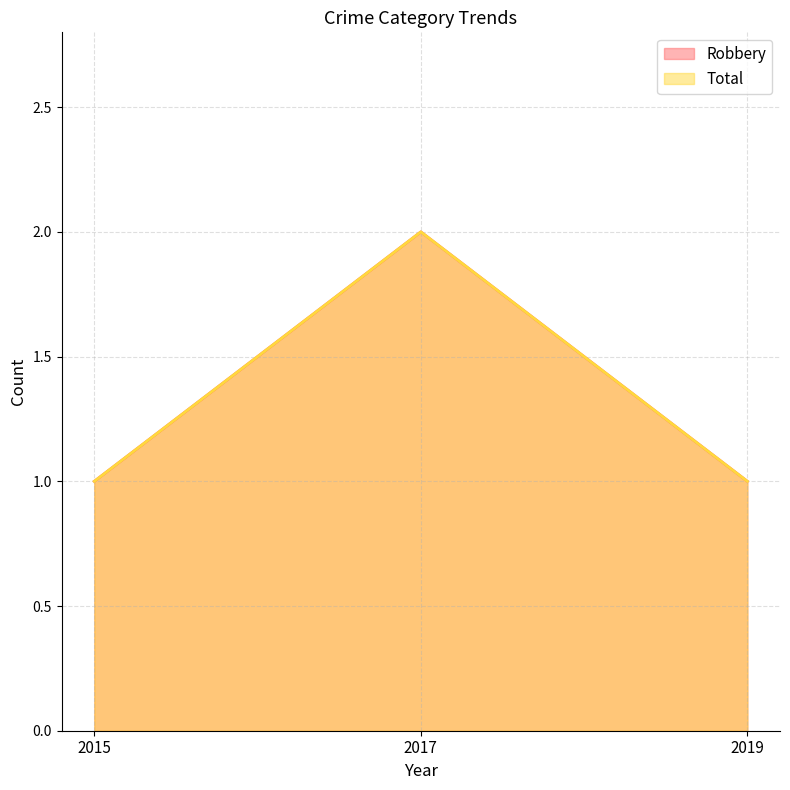

Reading left to right, list all the values displayed in this chart.

Robbery: 2015=1	2017=2	2019=1
Total: 2015=1	2017=2	2019=1